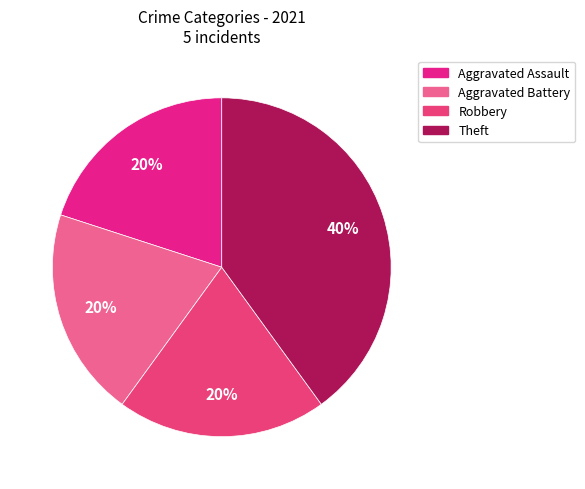

True or false: Aggravated Battery accounts for 20% of the total.

True